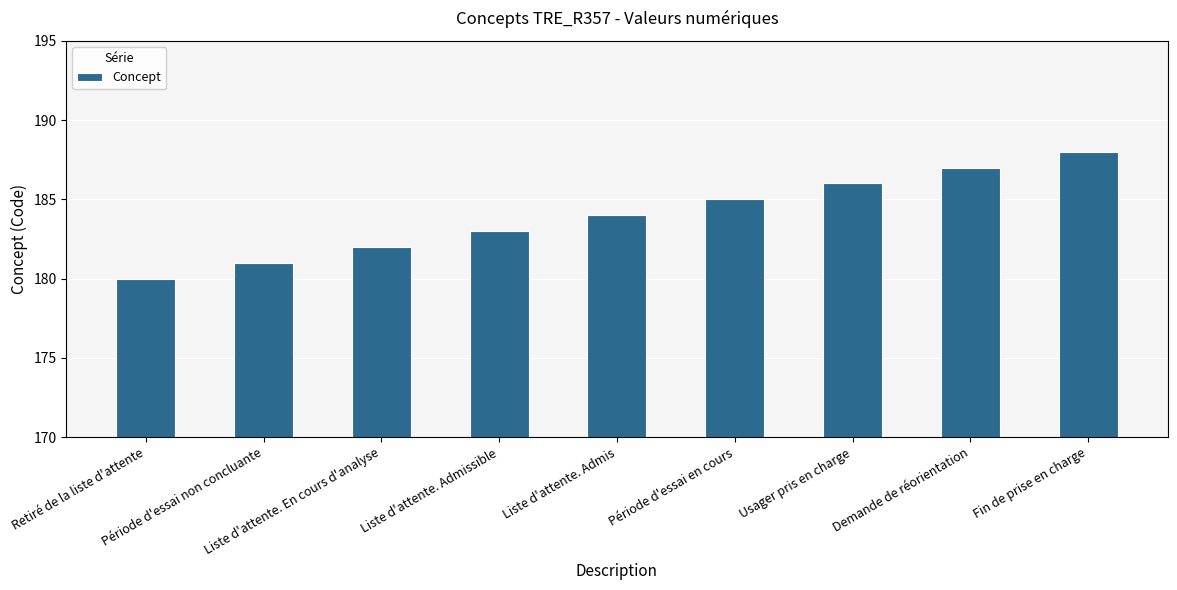

Which category has the highest value across all series?

Fin de prise en charge